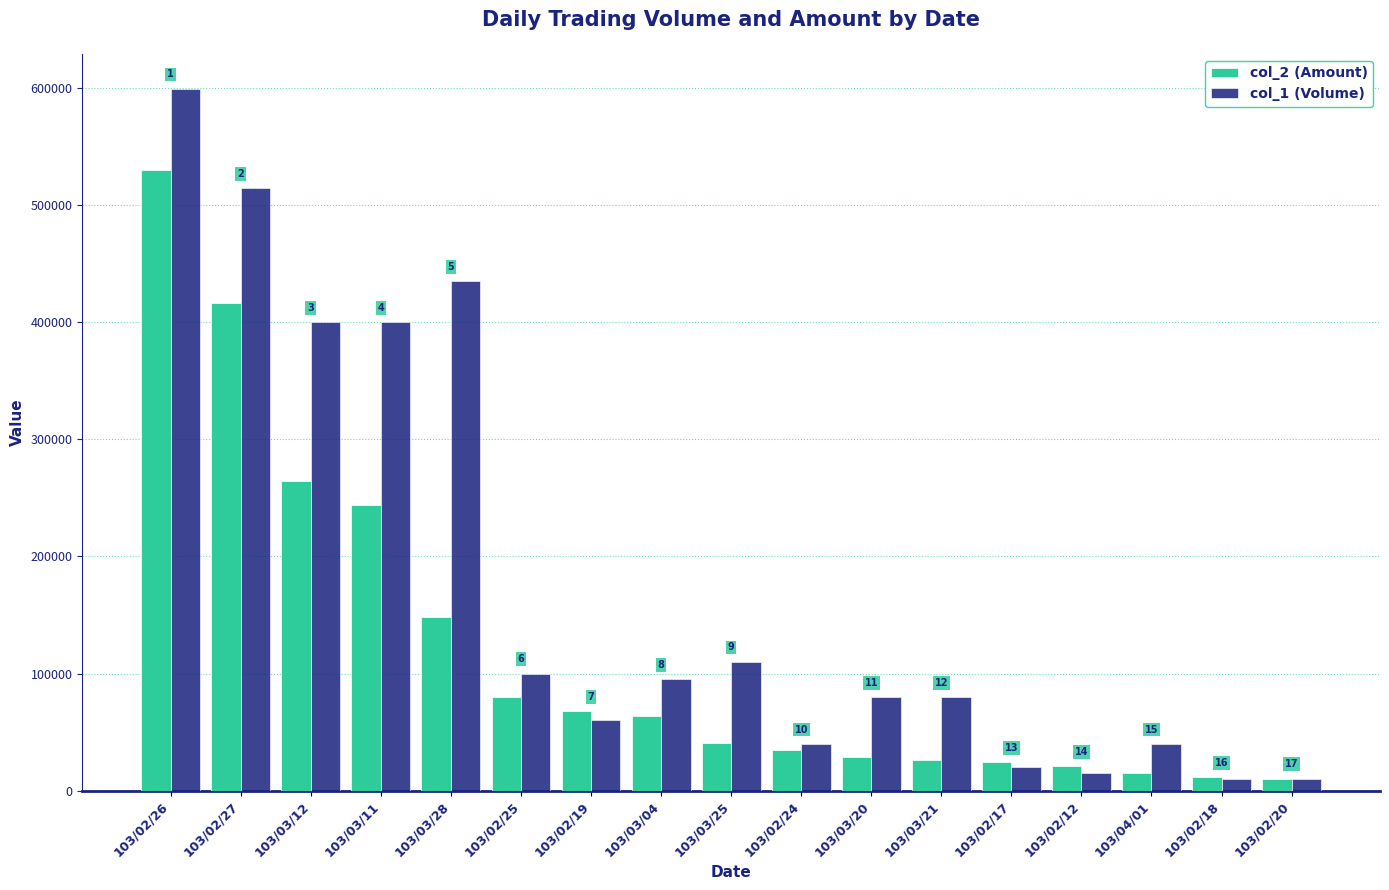

How many groups of bars are there?

17